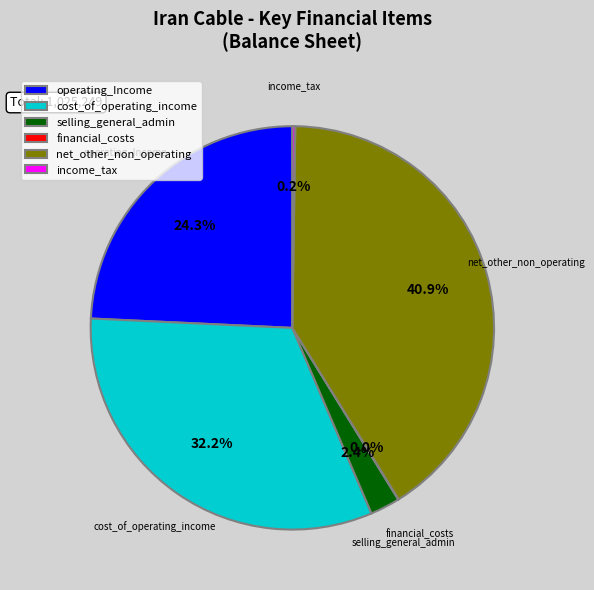

Between operating_Income and cost_of_operating_income, which is larger?

cost_of_operating_income